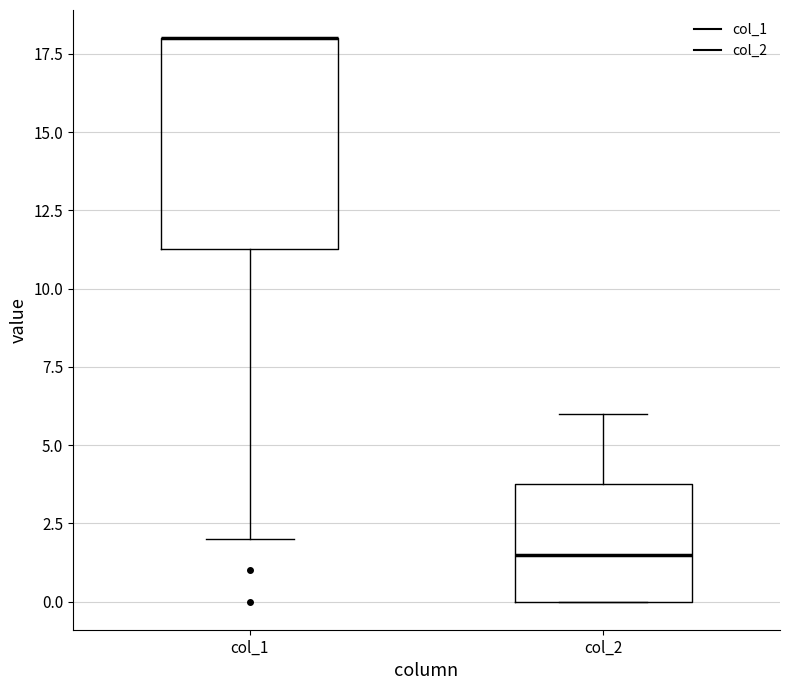

Reading left to right, read every box against the y-axis: the position of its median line, the range the box covers, and the ends of its whiskers. The values are not printed on the chart, so give them approximately, as read against the axis.

col_1: median 18.0 (drawn on the box's upper edge), box 11.5 to 18.0, whiskers 2.0 to 18.0
col_2: median 1.5, box 0.0 to 4.0, whiskers 0.0 to 6.0